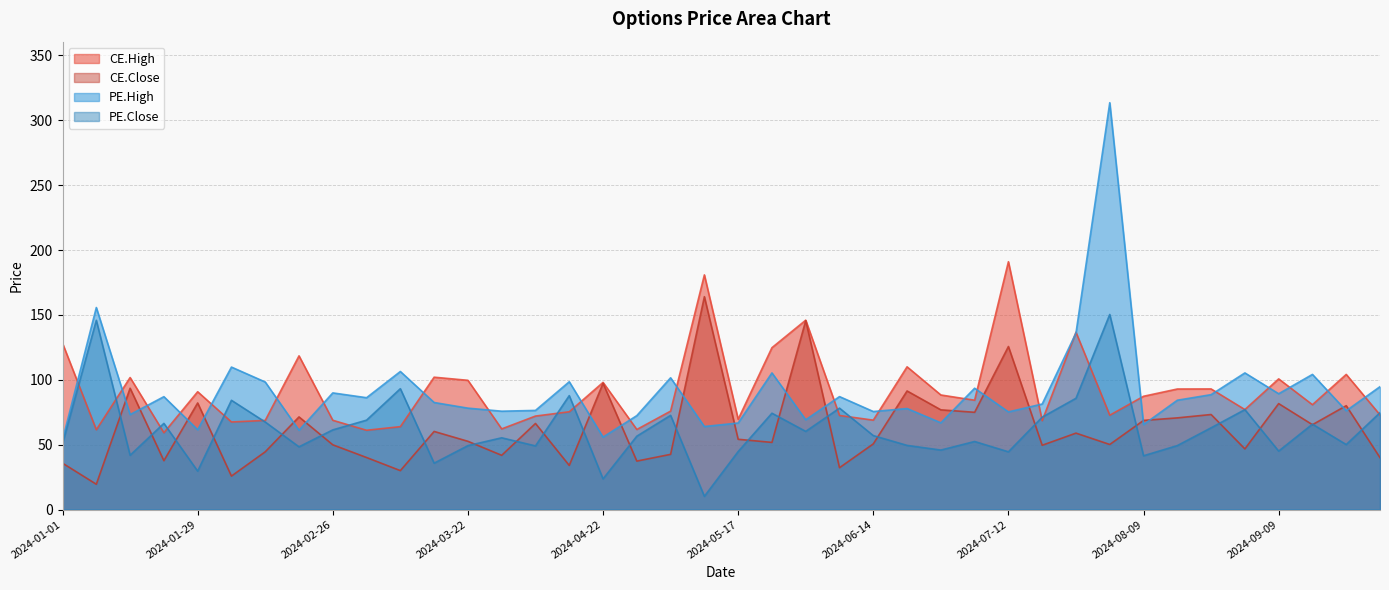

Is the value of CE.Close at 2024-06-03 greater than the value of CE.High at 2024-04-22?

Yes